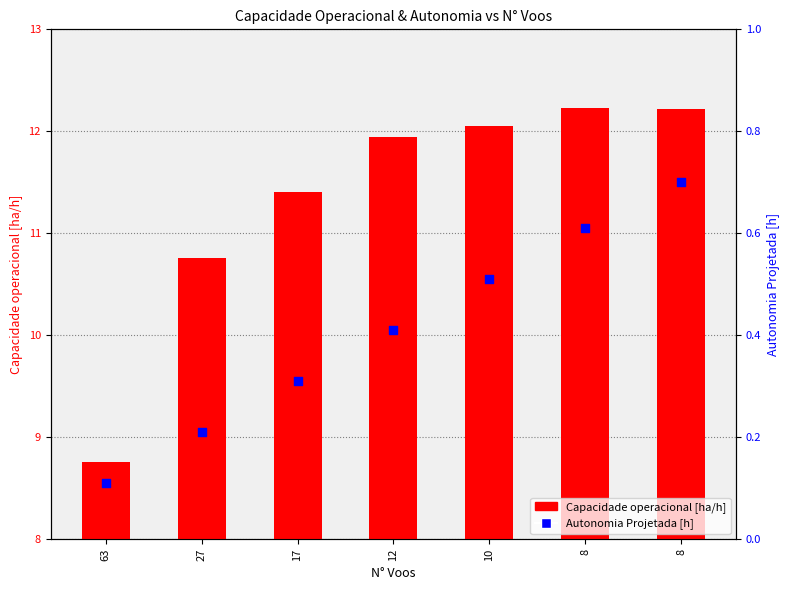

What is the total value across all series at 63?

8.9